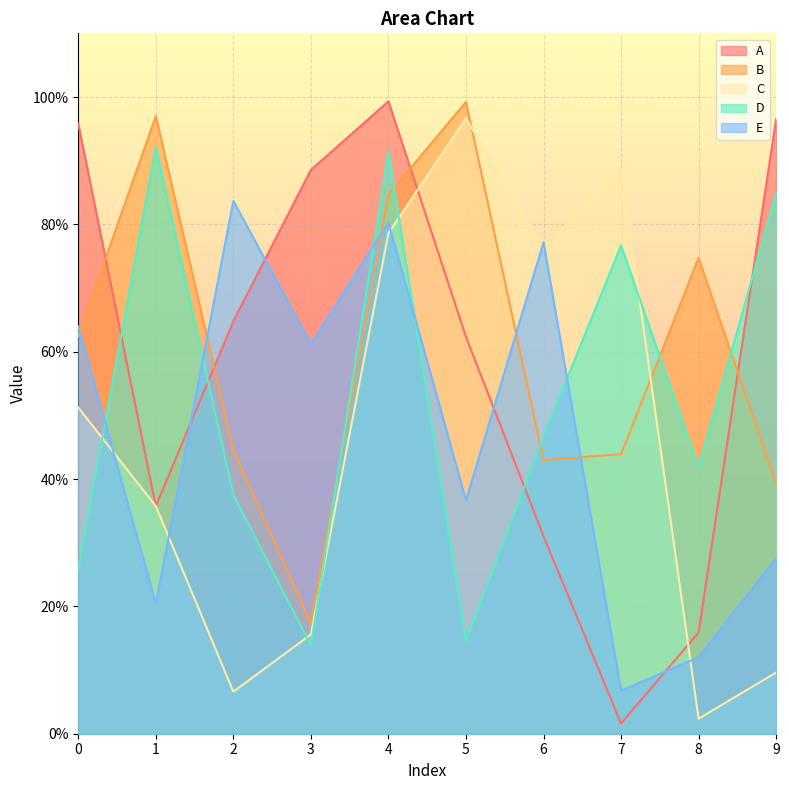

True or false: E has a value of 0.8 at 2.

True